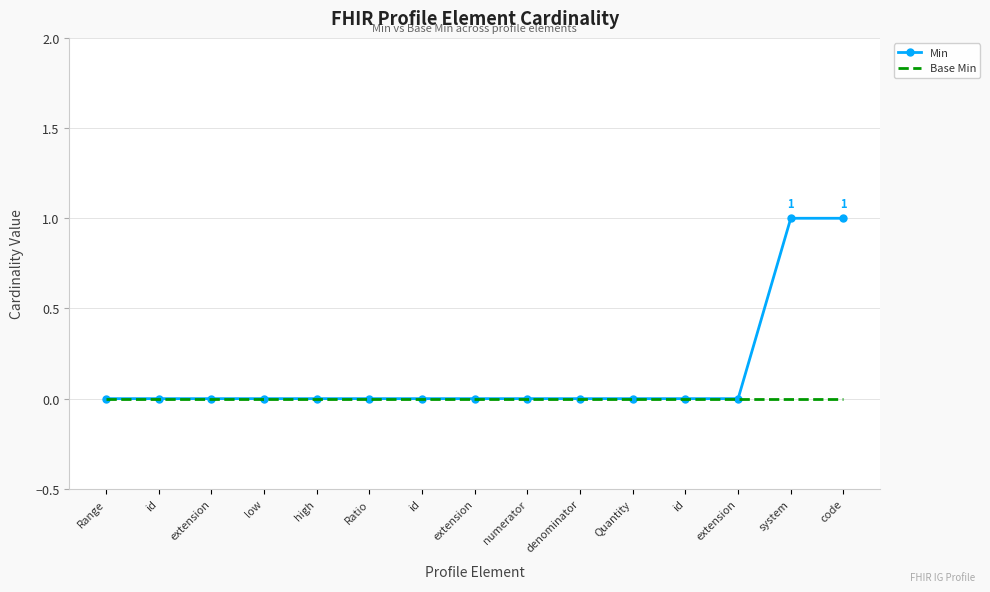

At numerator, list the series in order from largest to smallest.

Min, Base Min